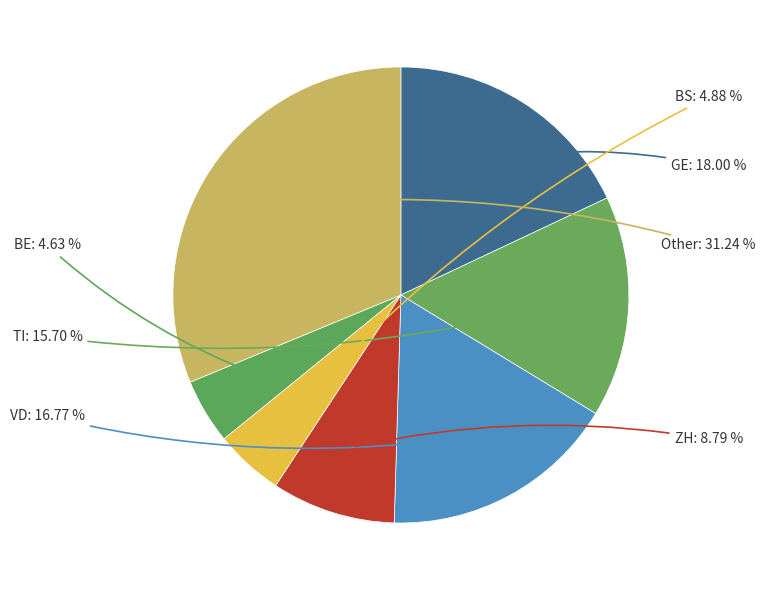

How many segments does this pie chart have?

7